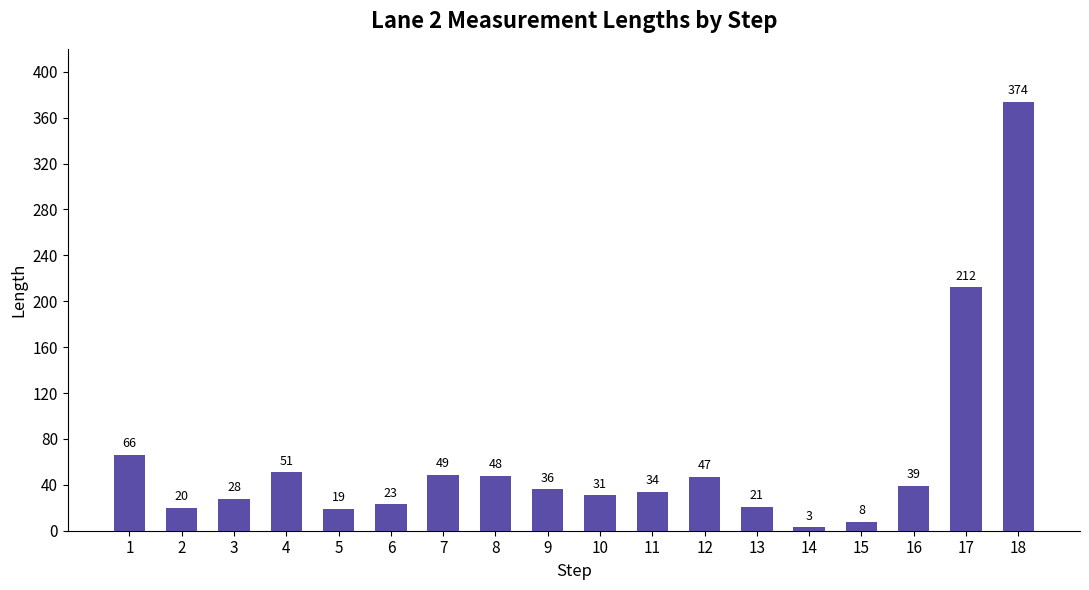

Reading right to left, extract all data points from this chart.

18=374	17=212	16=39	15=8	14=3	13=21	12=47	11=34	10=31	9=36	8=48	7=49	6=23	5=19	4=51	3=28	2=20	1=66